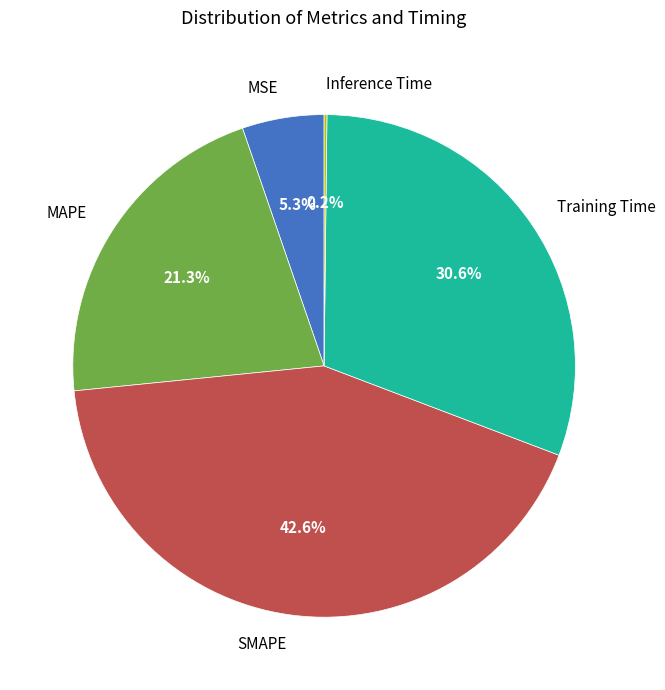

To the nearest percent, what is the difference between the largest and smallest slice percentages?

42%